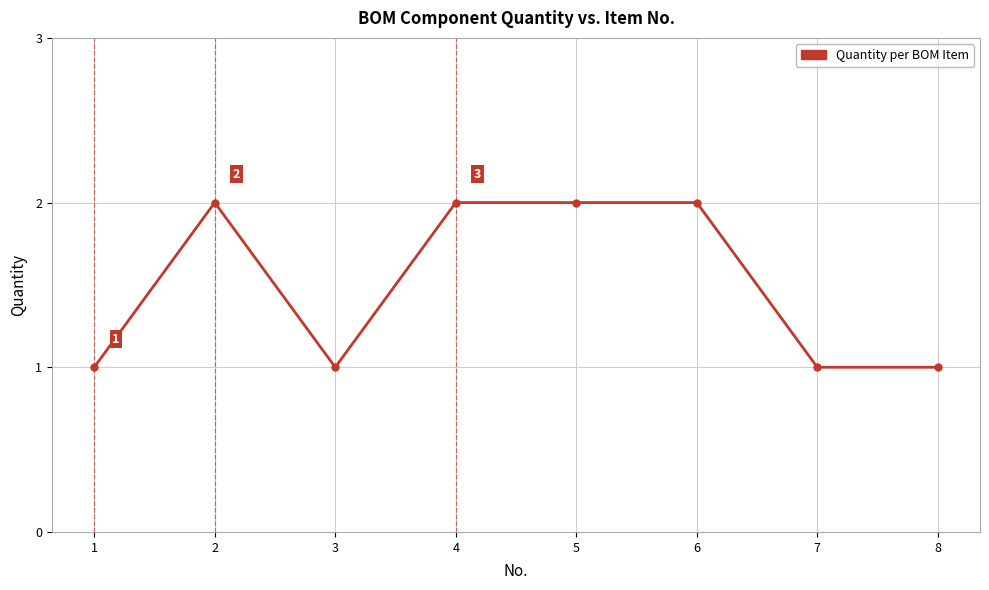

What is the ratio of the value at 7 to the value at 6?

0.5